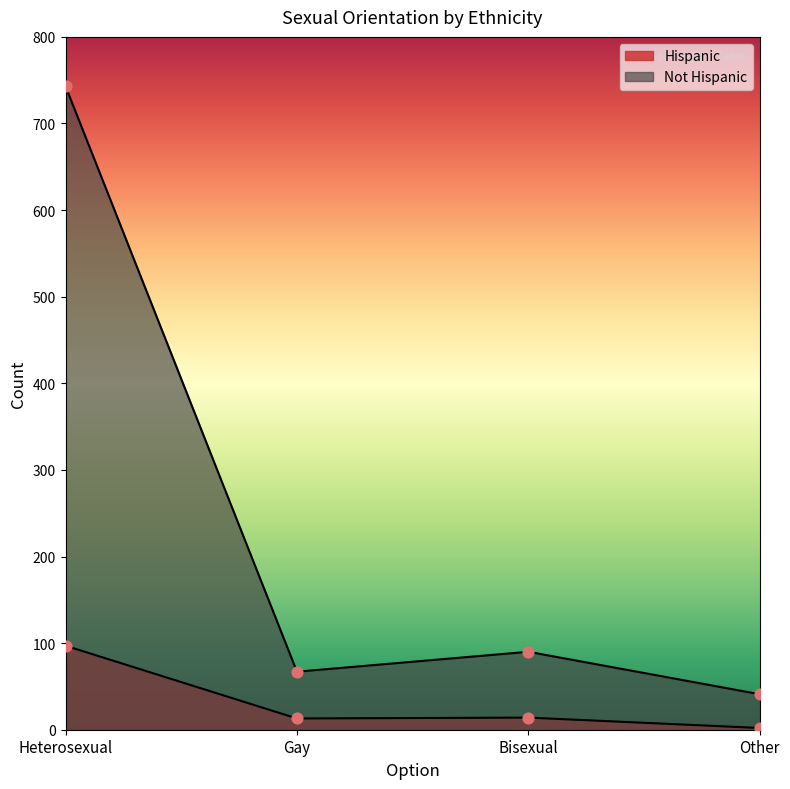

What is the total value across all series at Heterosexual?

840